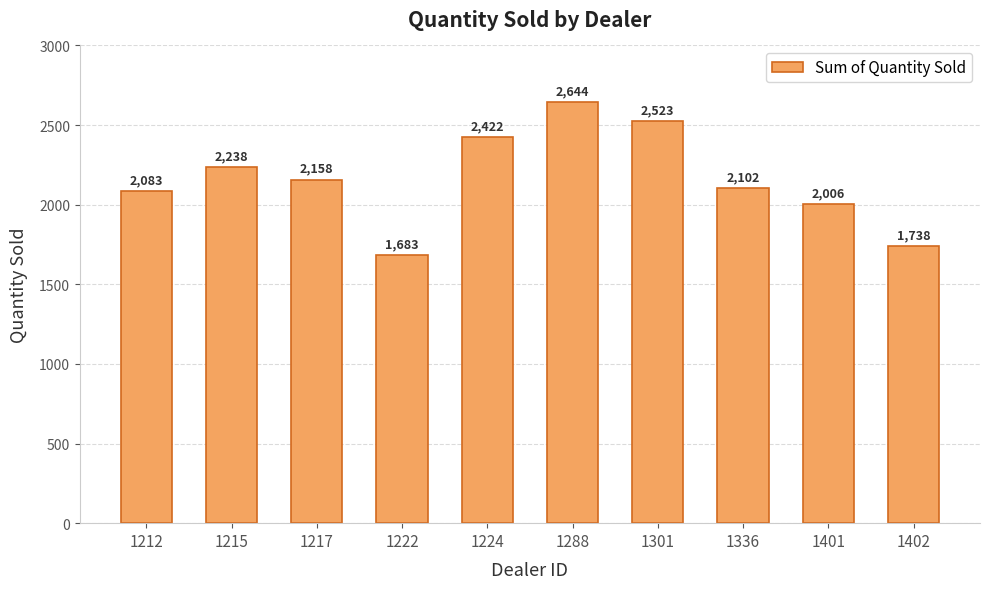

How many data points are less than 2158?

5